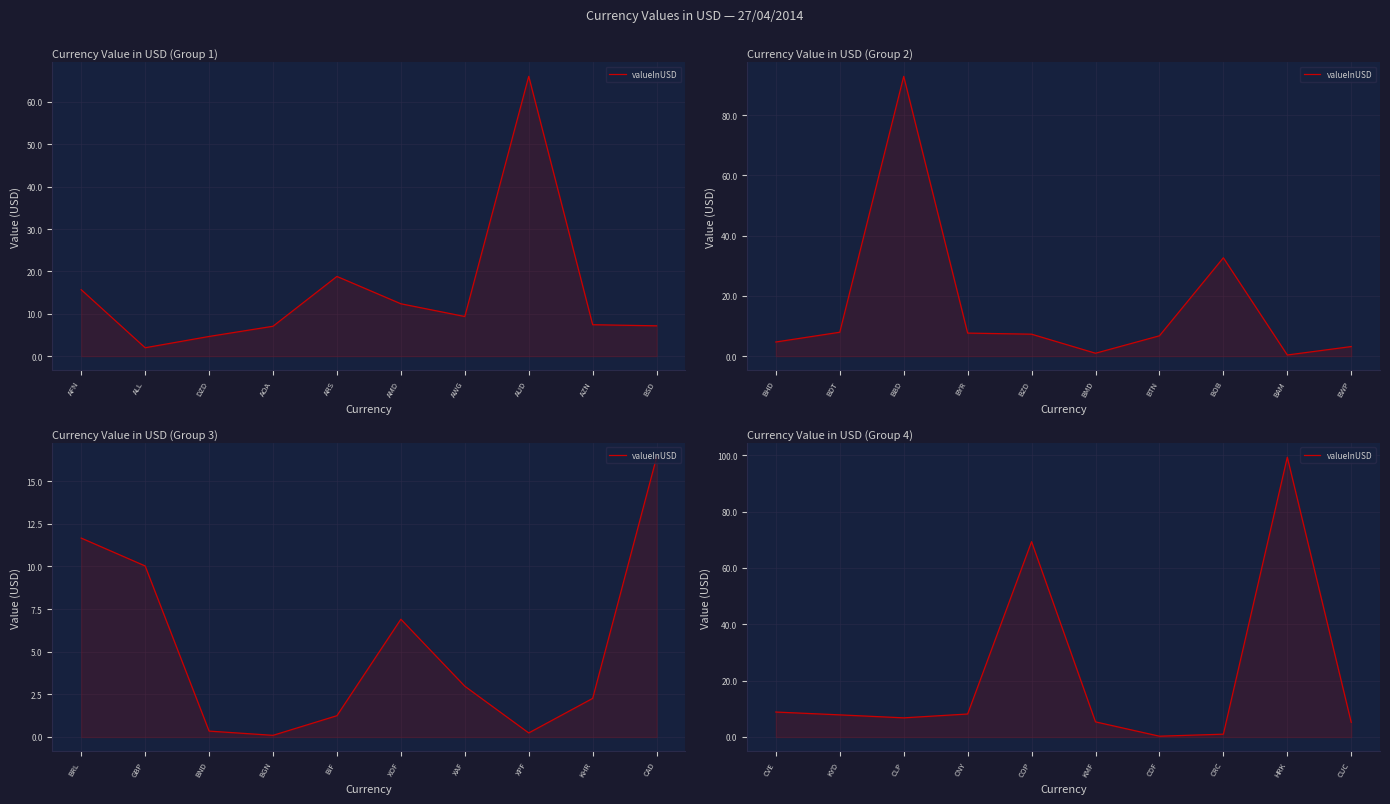

True or false: the data shows 0.7 at CRC.

False